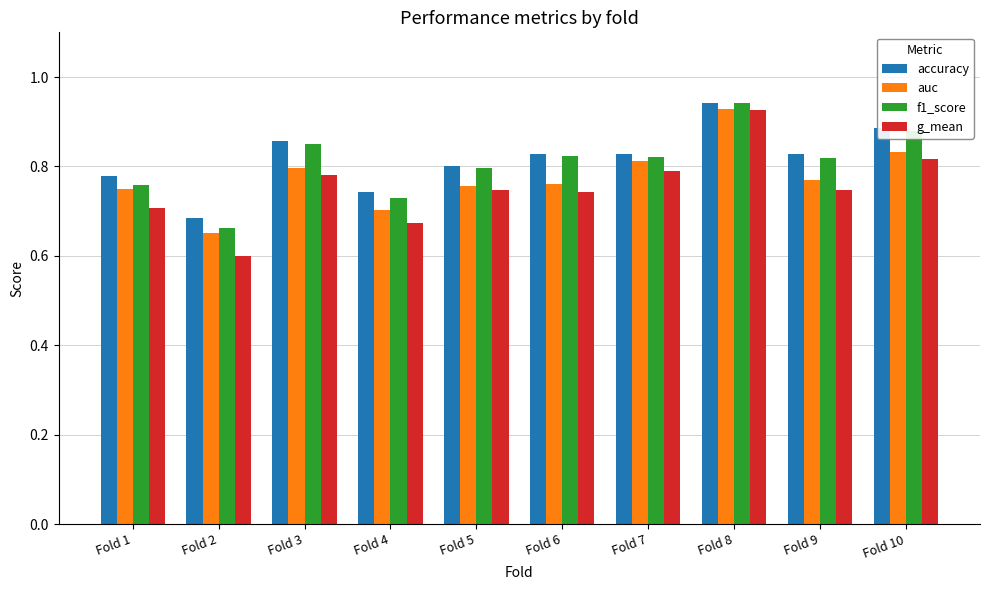

Are the bars grouped side by side (vs. stacked)?

Yes